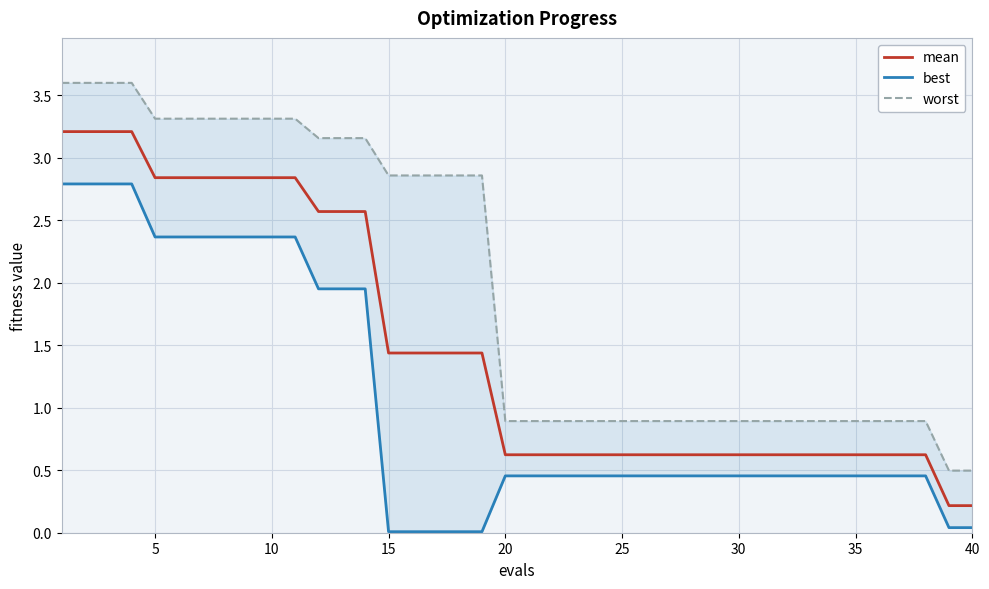

What is the maximum value for mean?

3.2